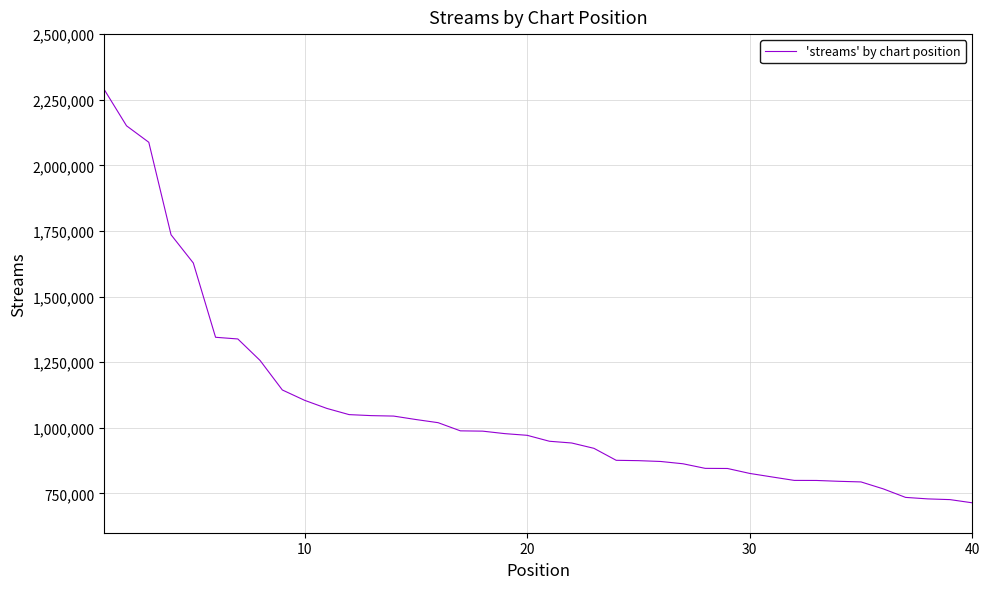

What is the greatest value displayed?

2288411